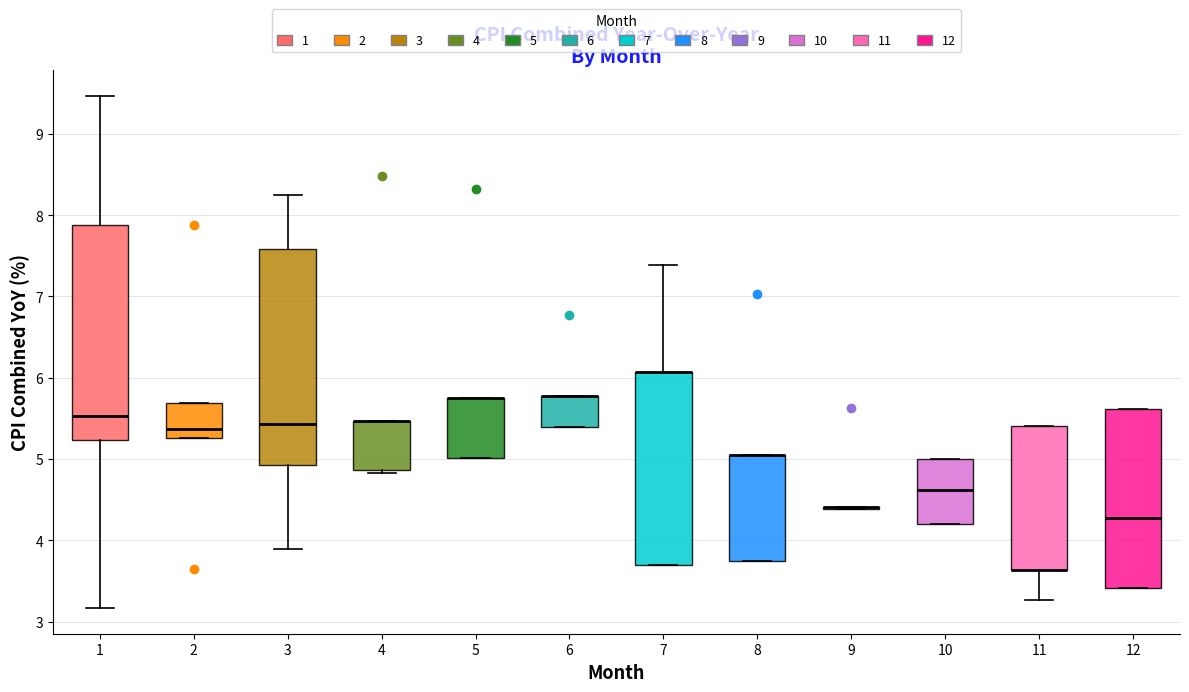

Reading left to right, read every box against the y-axis: the position of its median line, the range the box covers, and the ends of its whiskers. The values are not printed on the chart, so give them approximately, as read against the axis.

1: median 5.5, box 5.2 to 7.9, whiskers 3.2 to 9.5
2: median 5.4, box 5.3 to 5.7, whiskers 5.3 to 5.7
3: median 5.4, box 4.9 to 7.6, whiskers 3.9 to 8.2
4: median 5.5 (drawn on the box's upper edge), box 4.9 to 5.5, whiskers 4.8 to 5.5
5: median 5.8 (drawn on the box's upper edge), box 5.0 to 5.8, whiskers 5.0 to 5.8
6: median 5.8 (drawn on the box's upper edge), box 5.4 to 5.8, whiskers 5.4 to 5.8
7: median 6.1 (drawn on the box's upper edge), box 3.7 to 6.1, whiskers 3.7 to 7.4
8: median 5.0 (drawn on the box's upper edge), box 3.7 to 5.0, whiskers 3.7 to 5.0
9: box collapsed to a line at 4.4, whiskers 4.4 to 4.4
10: median 4.6, box 4.2 to 5.0, whiskers 4.2 to 5.0
11: median 3.6 (drawn on the box's lower edge), box 3.6 to 5.4, whiskers 3.3 to 5.4
12: median 4.3, box 3.4 to 5.6, whiskers 3.4 to 5.6